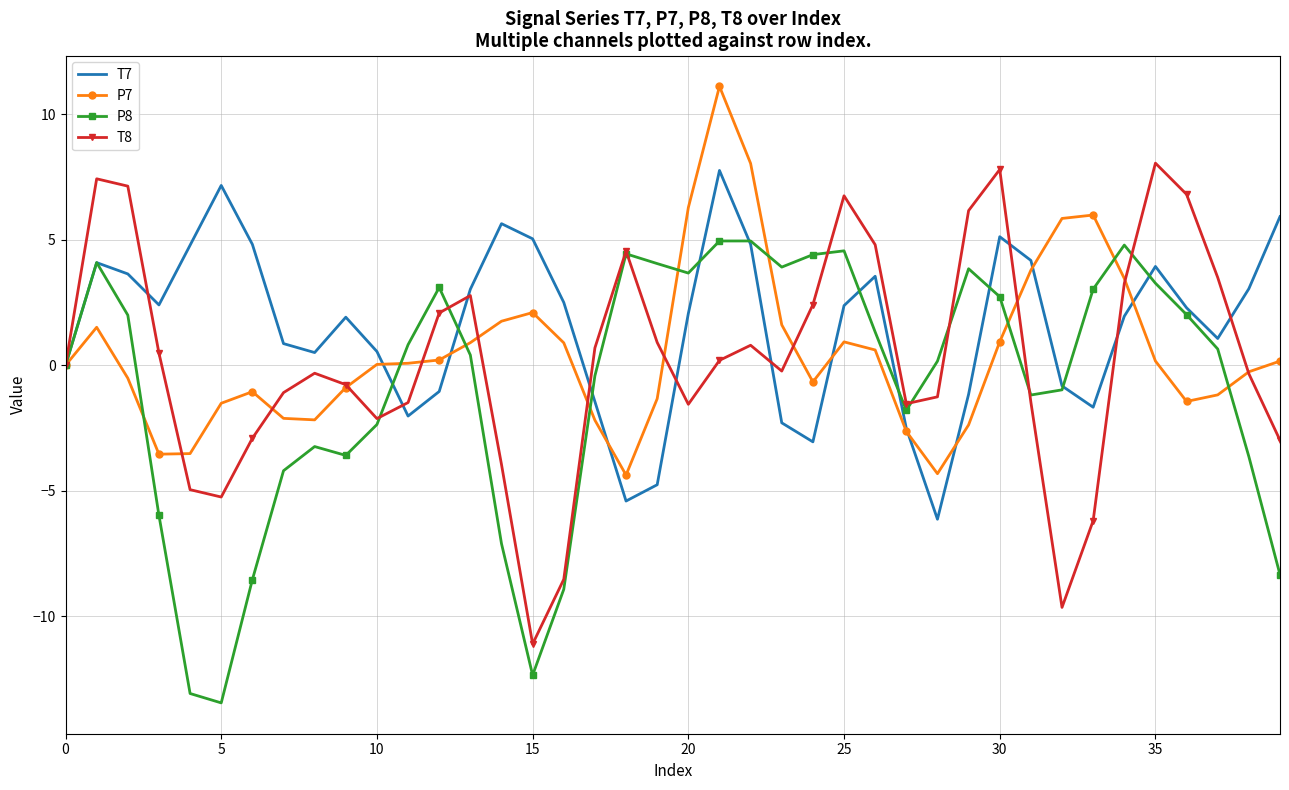

What is the highest value of the P8 series?

5.0